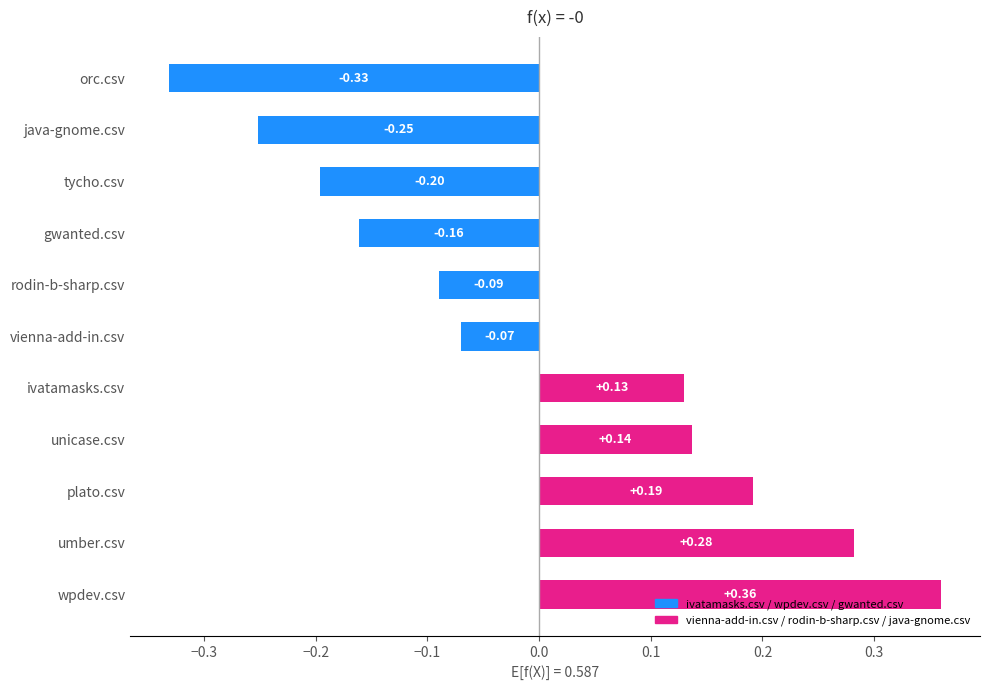

At which label is the value closest to 0?

vienna-add-in.csv